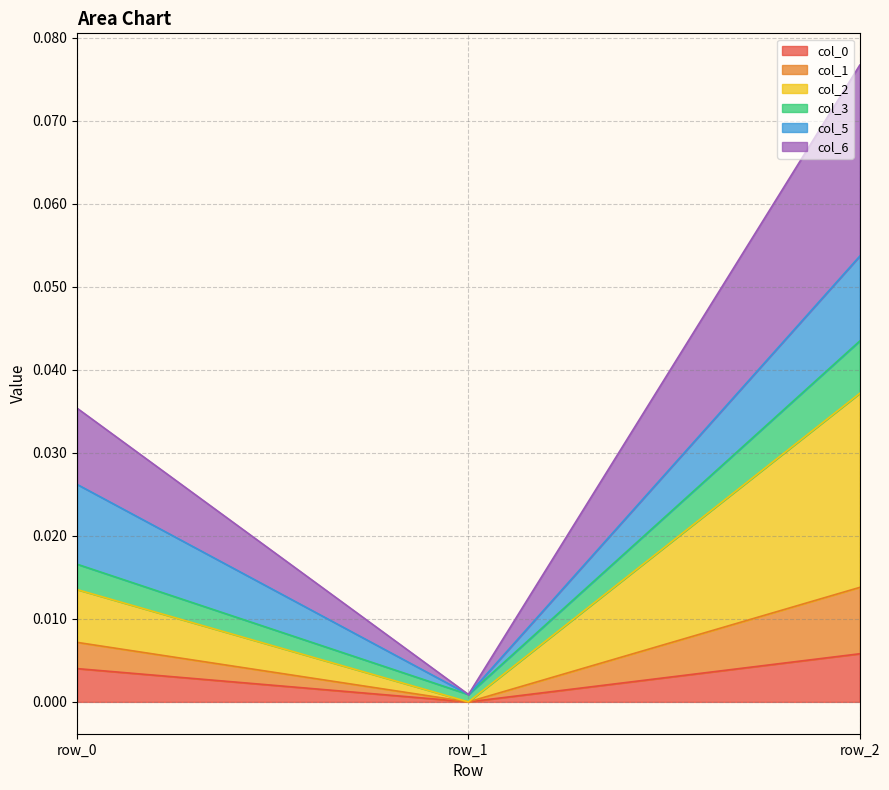

Does the chart display data point markers on the line(s)?

No